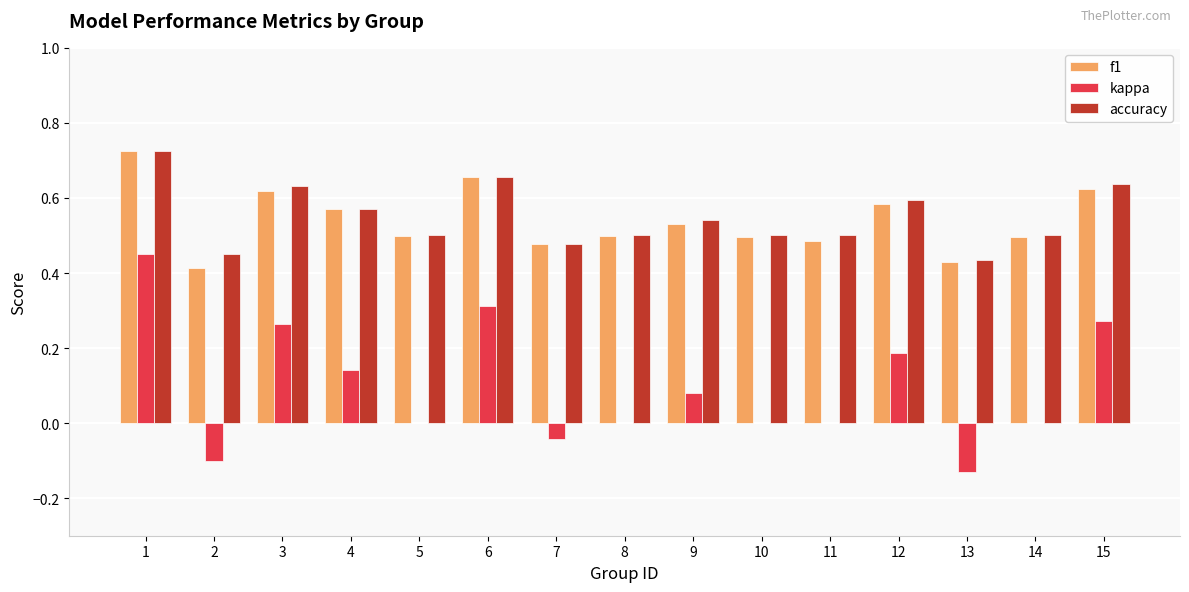

True or false: accuracy has a value of 0.8 at 4.

False